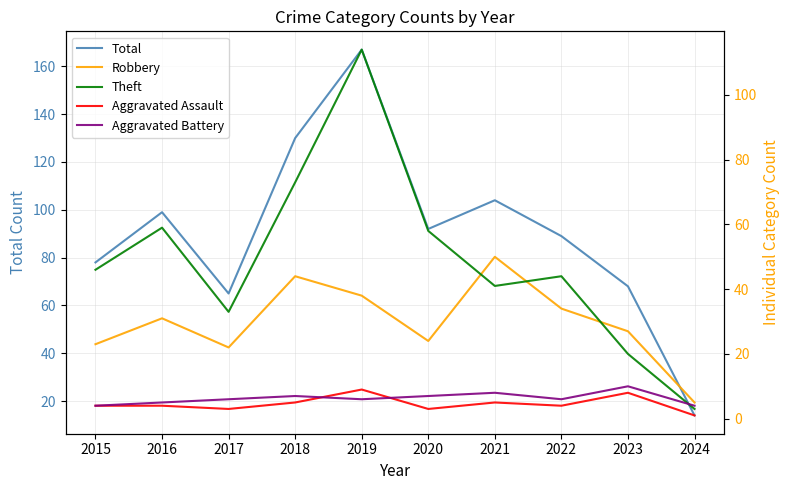

True or false: Total and Aggravated Battery cross at least once.

False